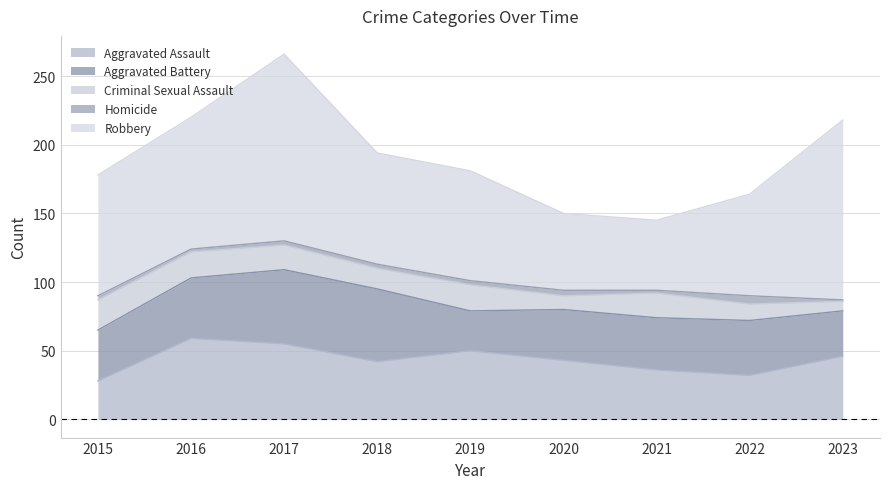

What is the total value across all series at 2023?

218